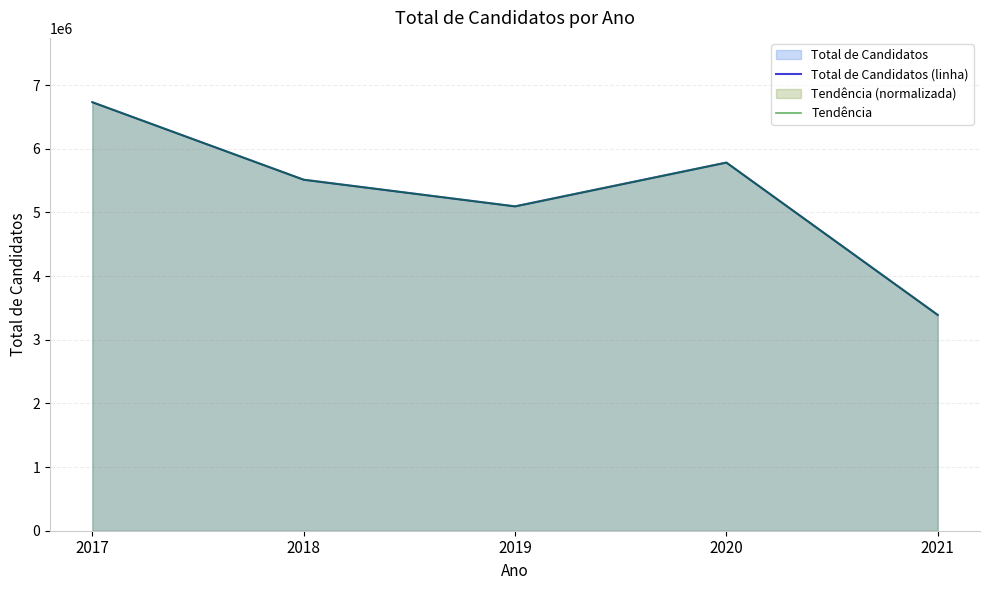

Between 2018 and 2021, which is larger?

2018